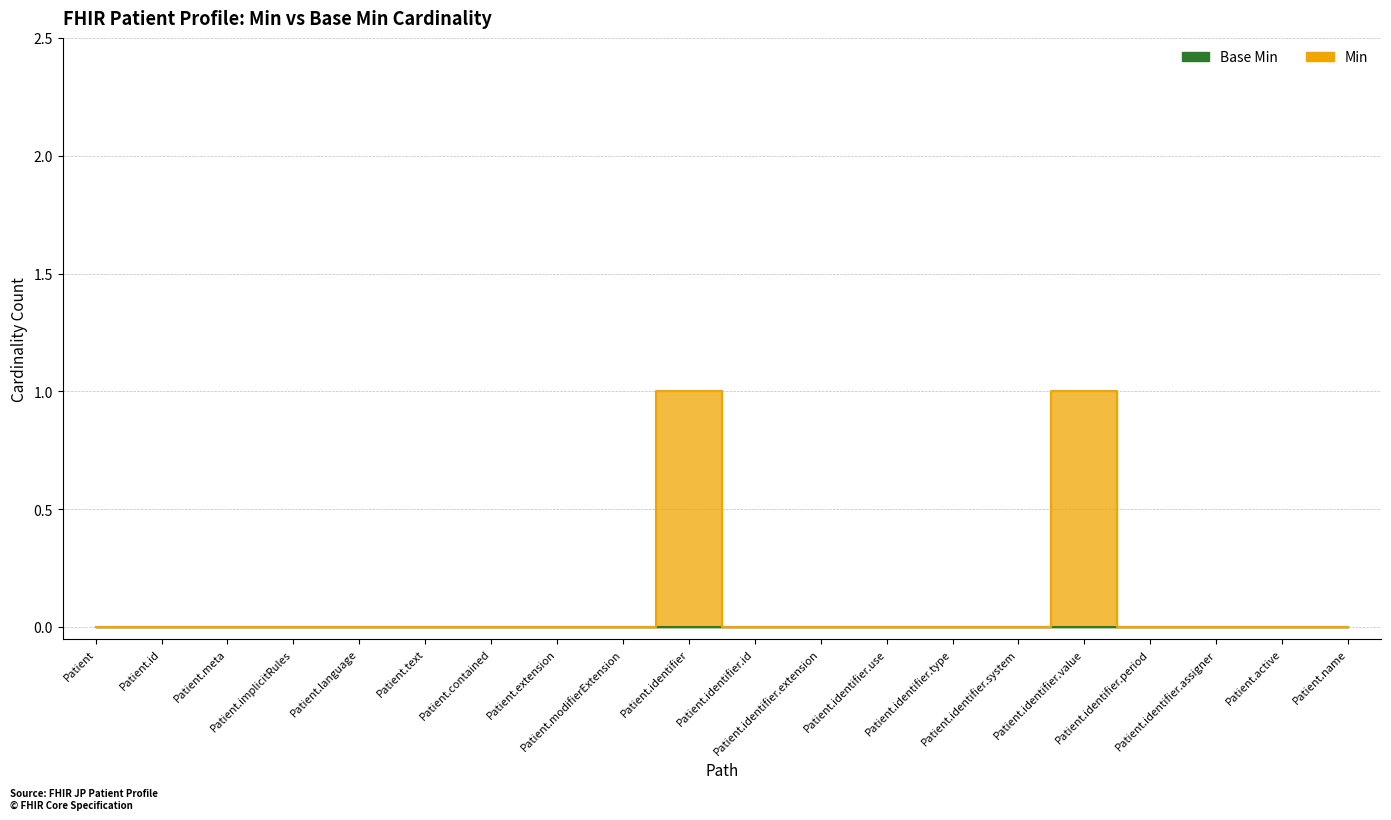

Is it true that the value at Patient.identifier is 0?

False